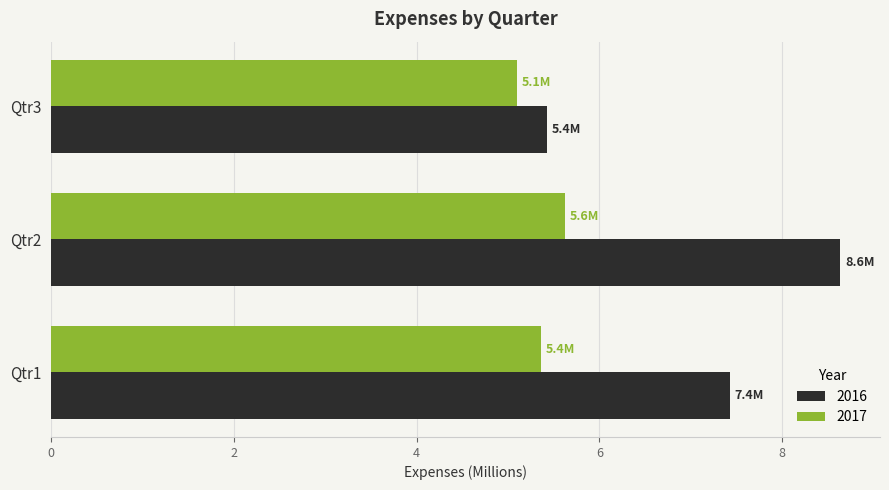

What is the maximum value for 2017?

5.6